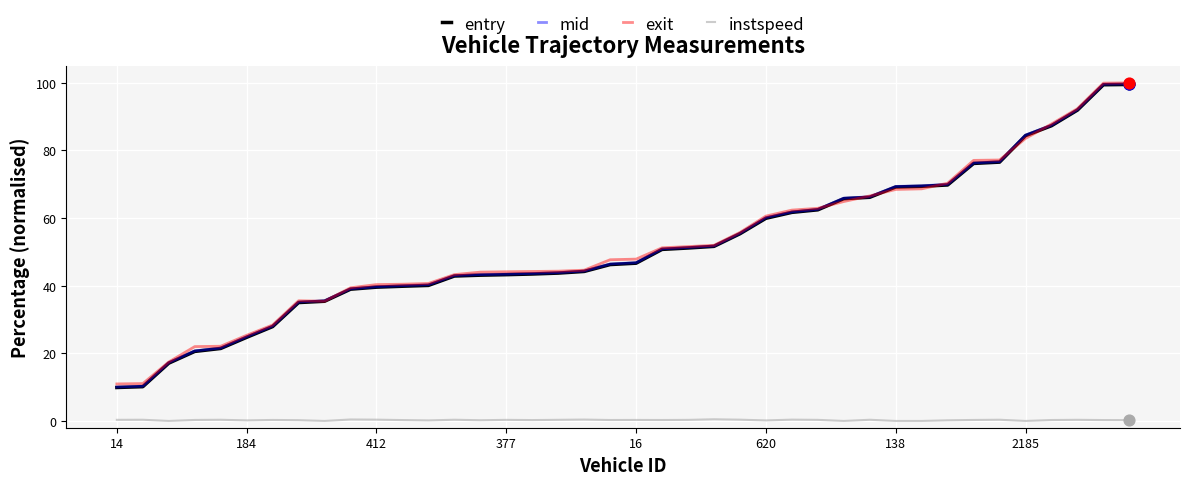

Which series has the widest spread of values?

mid